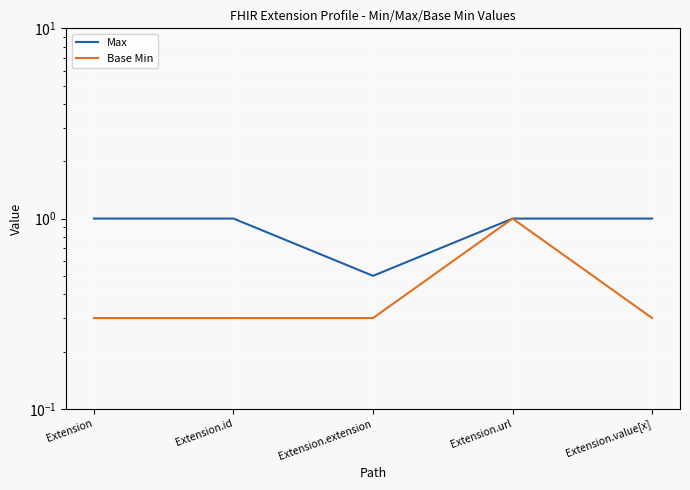

Is the value of Base Min at Extension.extension greater than the value of Max at Extension?

No